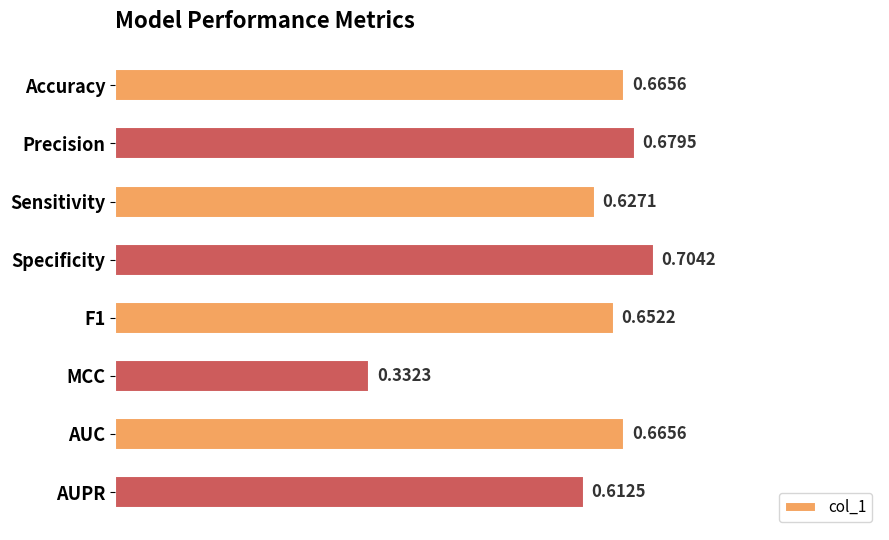

Between MCC and Sensitivity, which is larger?

Sensitivity